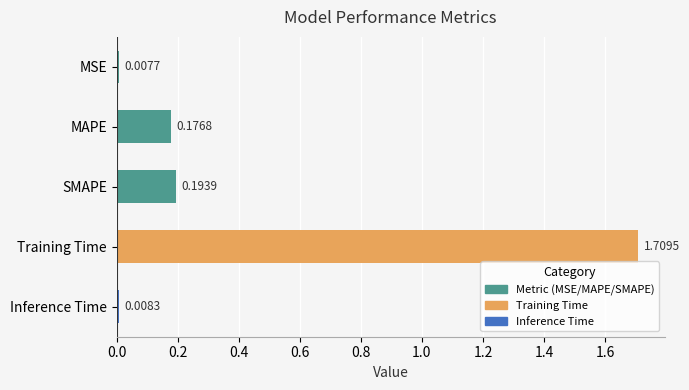

How many categories are shown in the chart?

5